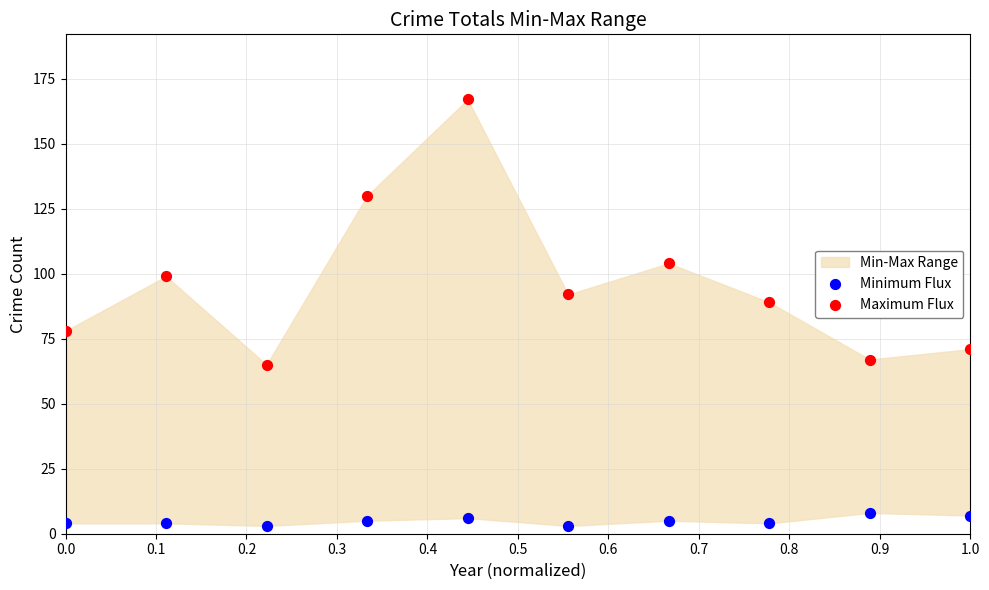

Which series reaches the minimum Y coordinate?

Minimum Flux